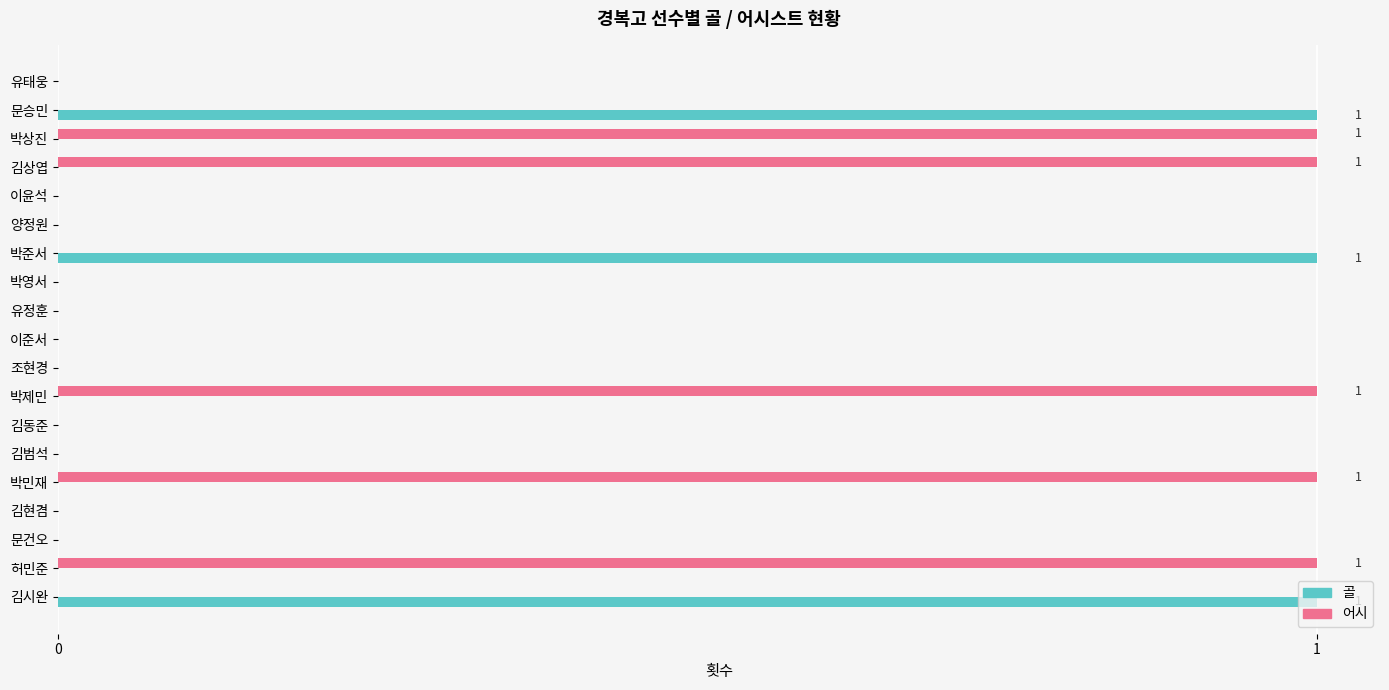

How many series are shown in this chart?

2